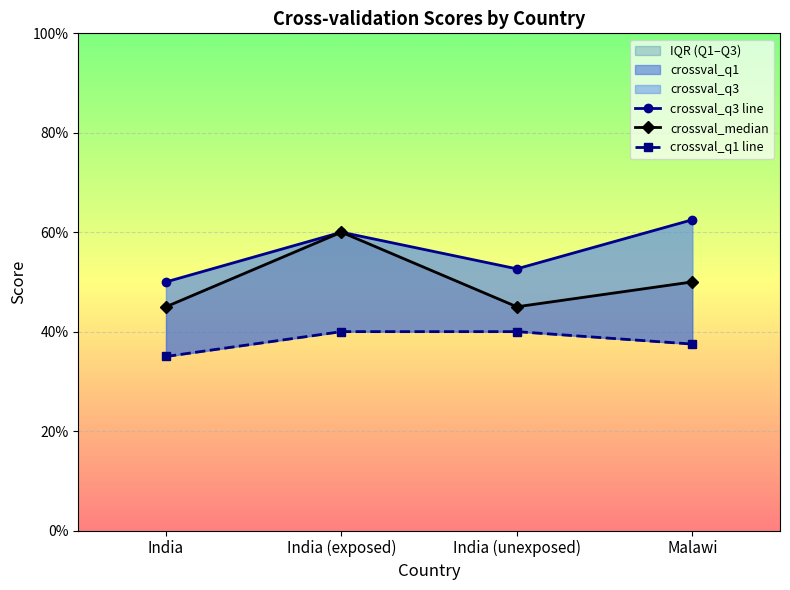

Which series has the largest range (max minus min)?

crossval_median